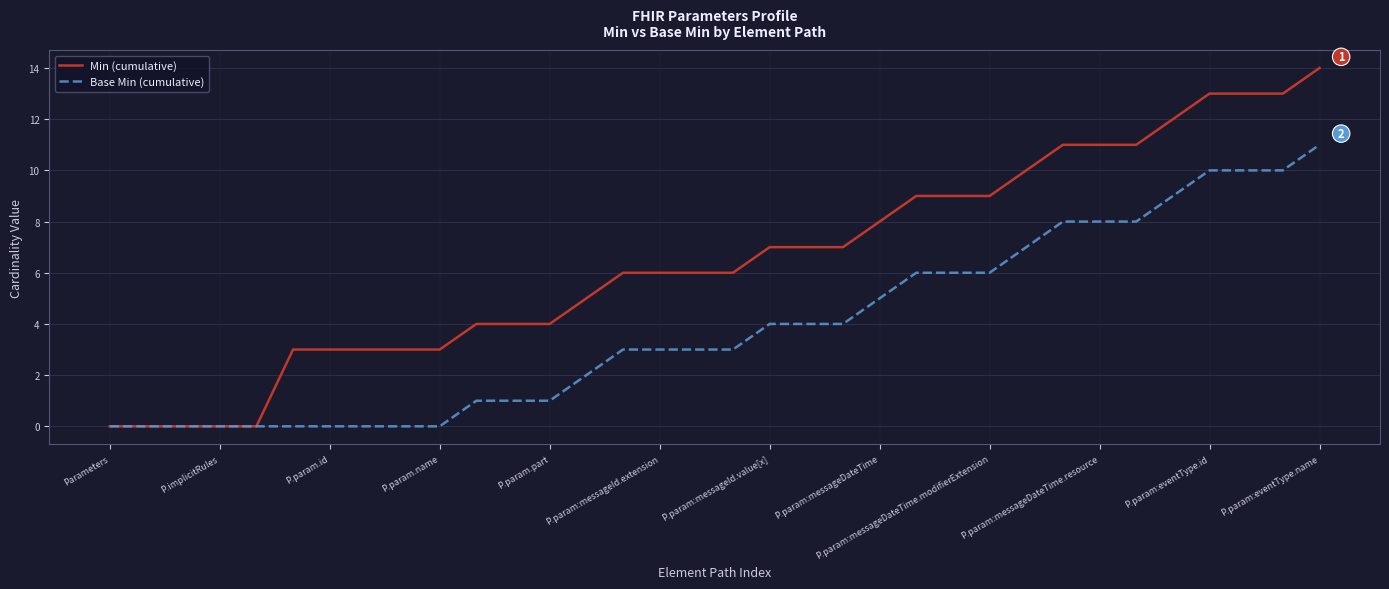

What is the average value of the Base Min (cumulative) series?

4